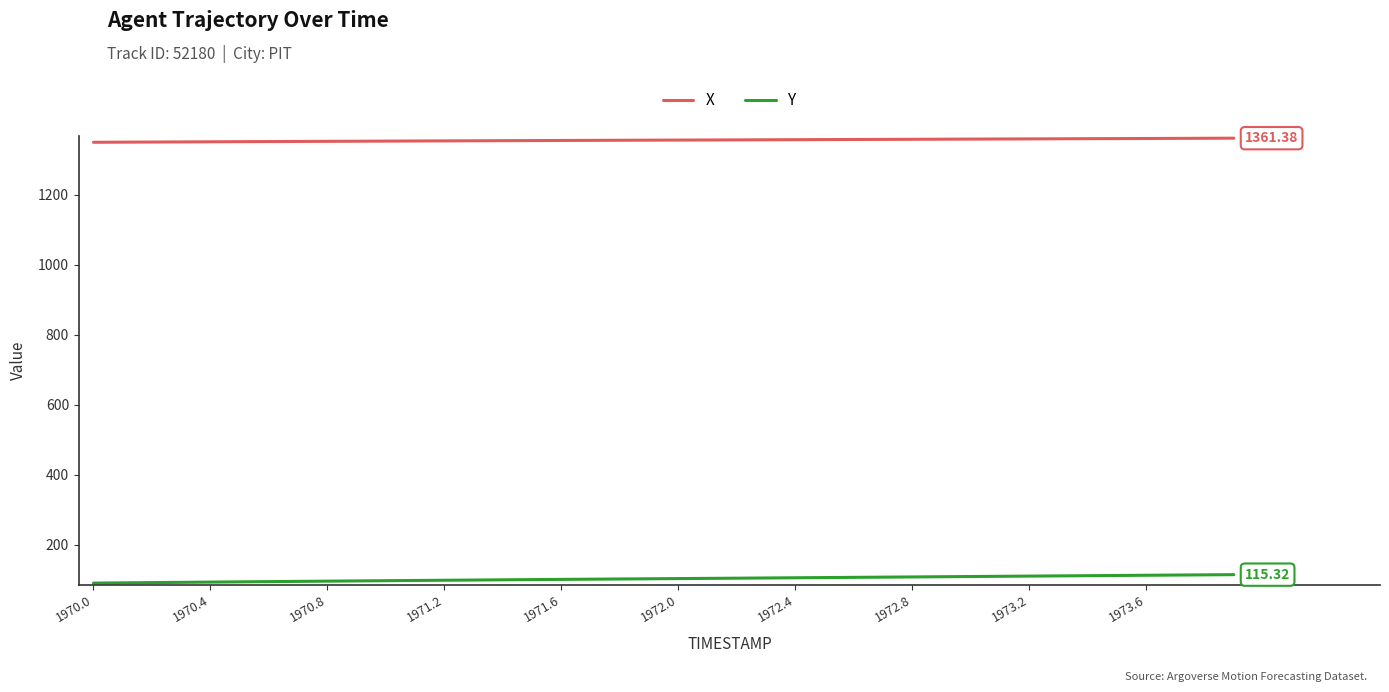

Which series has the largest total across all categories?

X